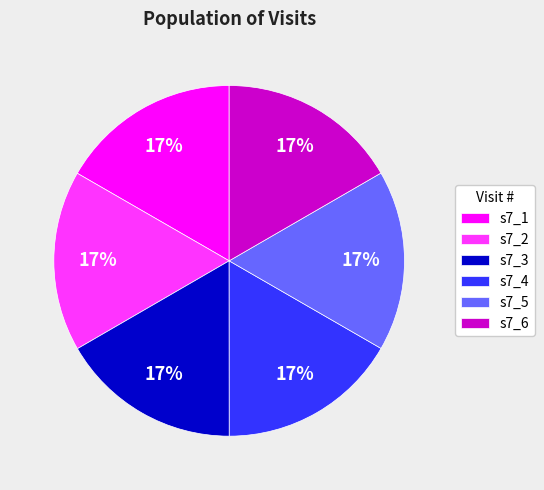

To the nearest percent, what is the average slice percentage?

17%